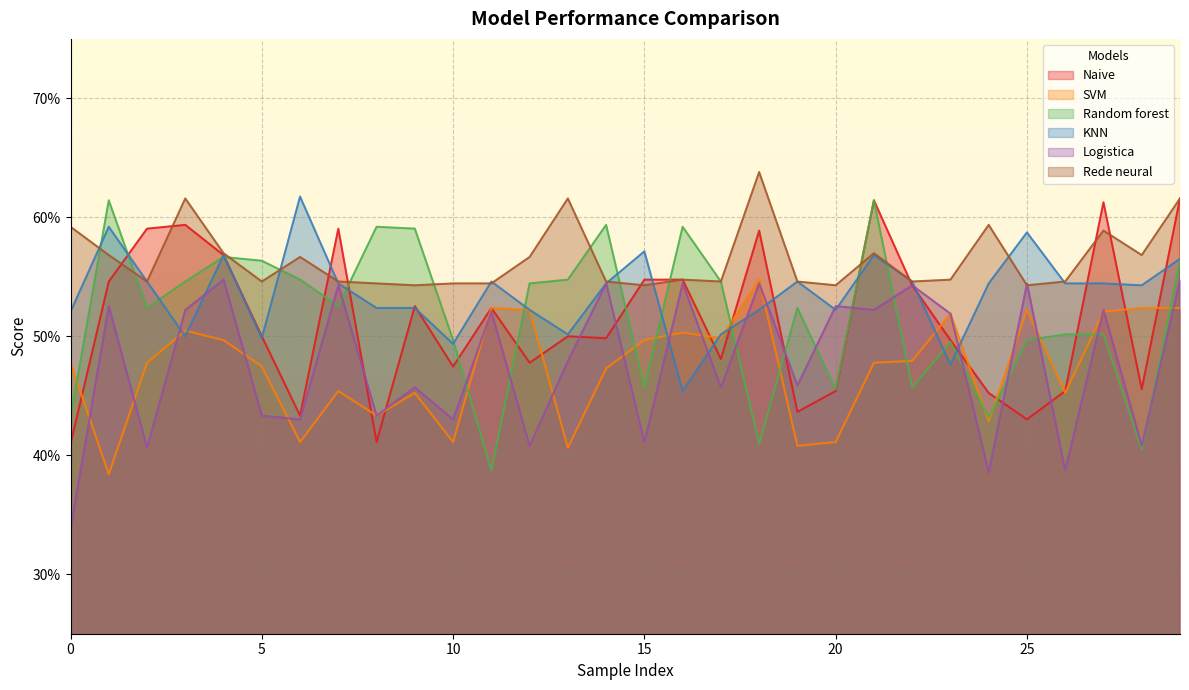

Does the chart display data point markers on the line(s)?

No